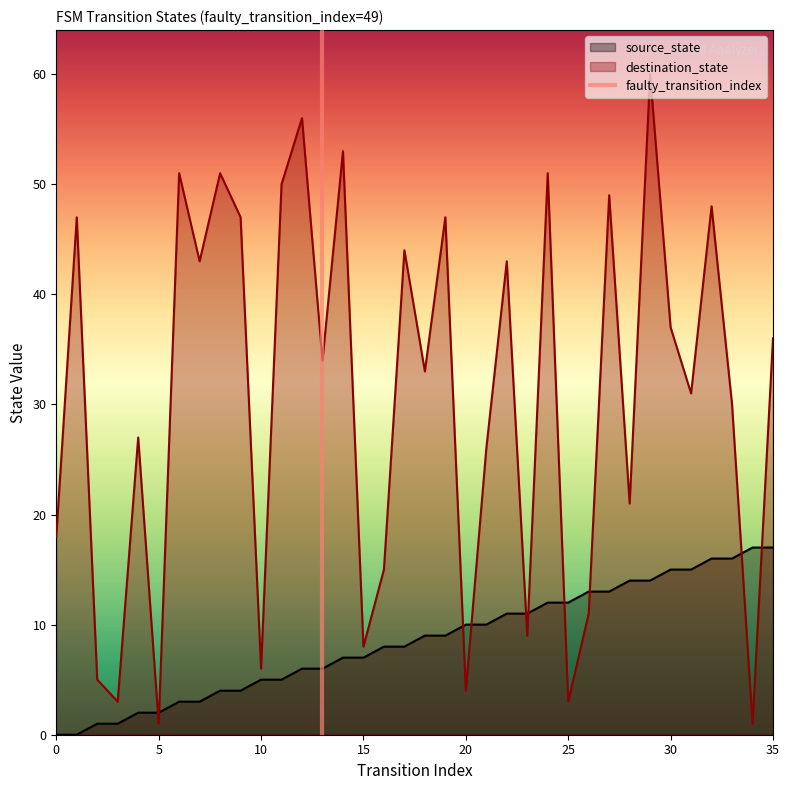

Which series has the largest total across all categories?

destination_state